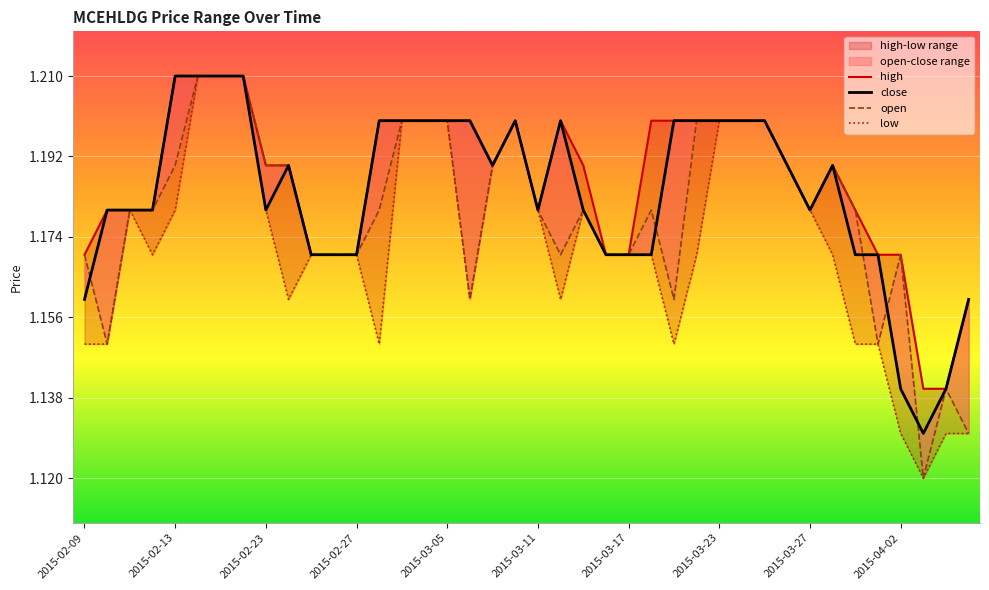

What is the difference between the second highest and minimum values in the open series?

0.1